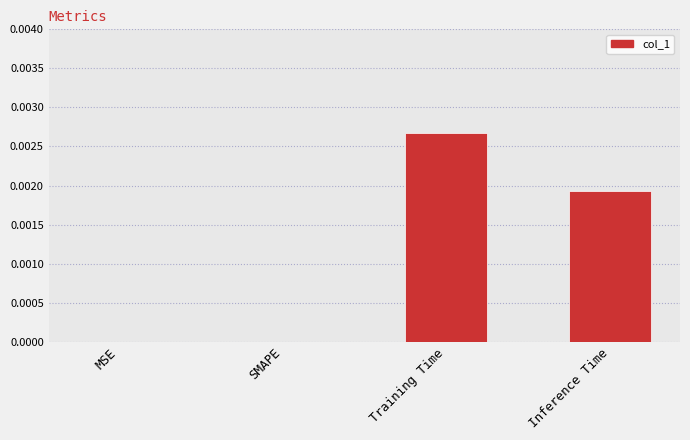

At which category does the chart reach its peak across all series?

Training Time